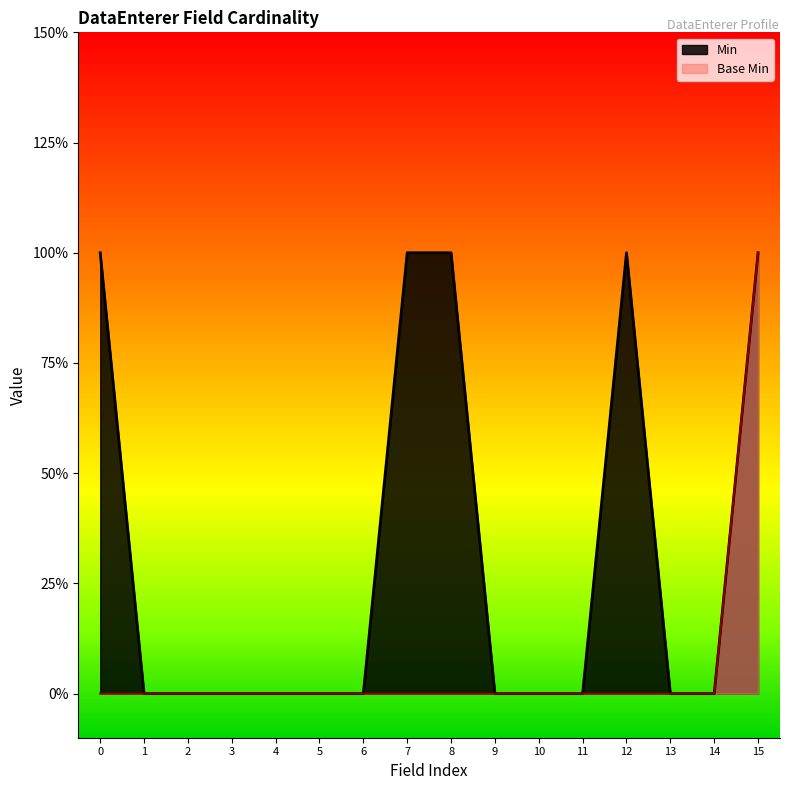

List the series in order of their overall mean, highest first.

Min, Base Min